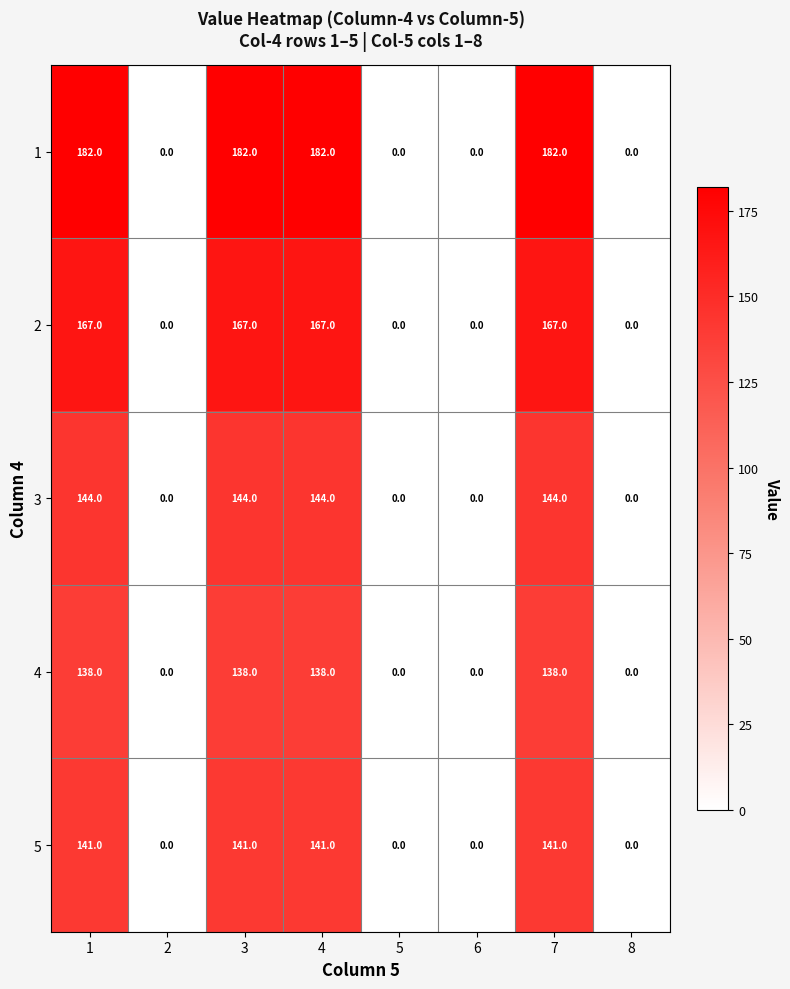

Between 1 and 2, which series saw the biggest shift?

1